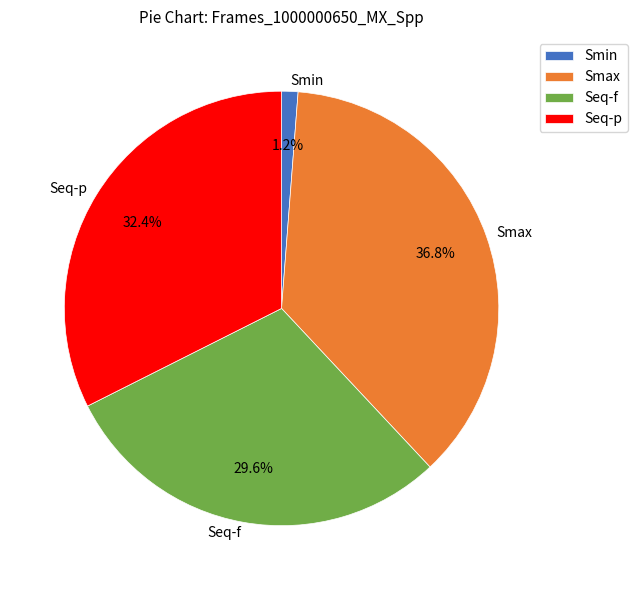

Which slice is the smallest?

Smin